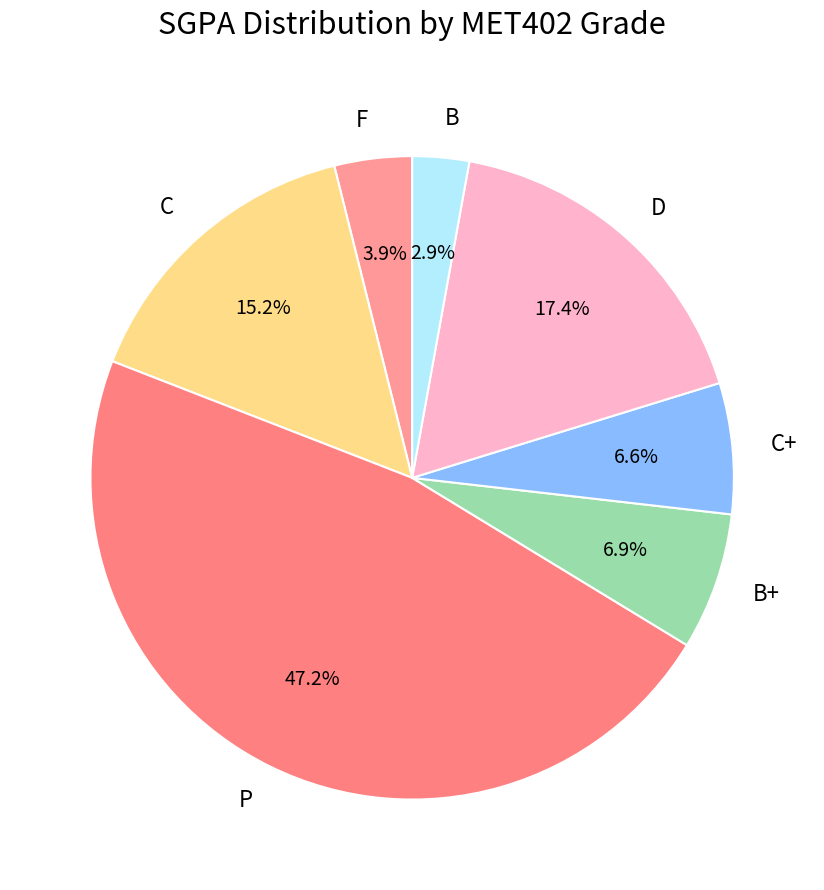

Which slice is the smallest?

B